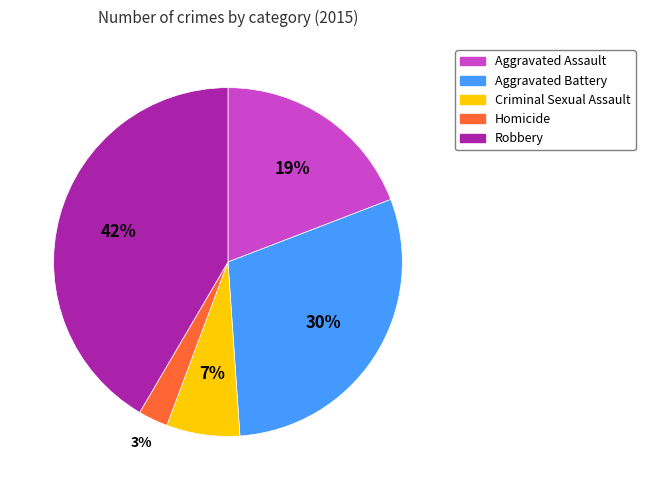

What percentage is the Aggravated Assault slice, to the nearest percent?

19%